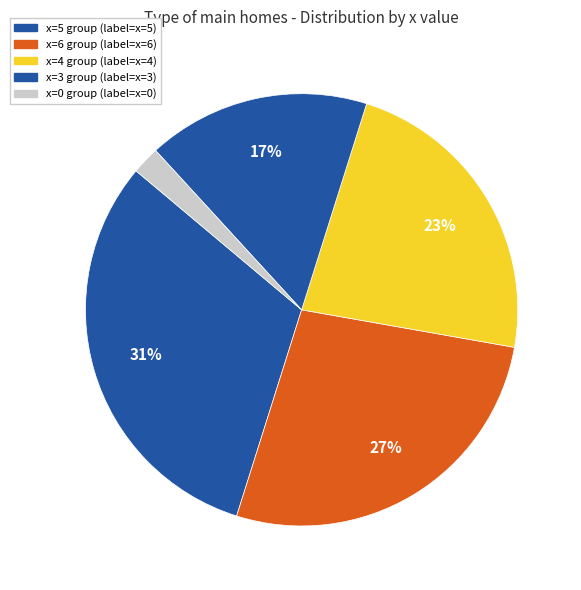

Count the number of slices in the pie.

5